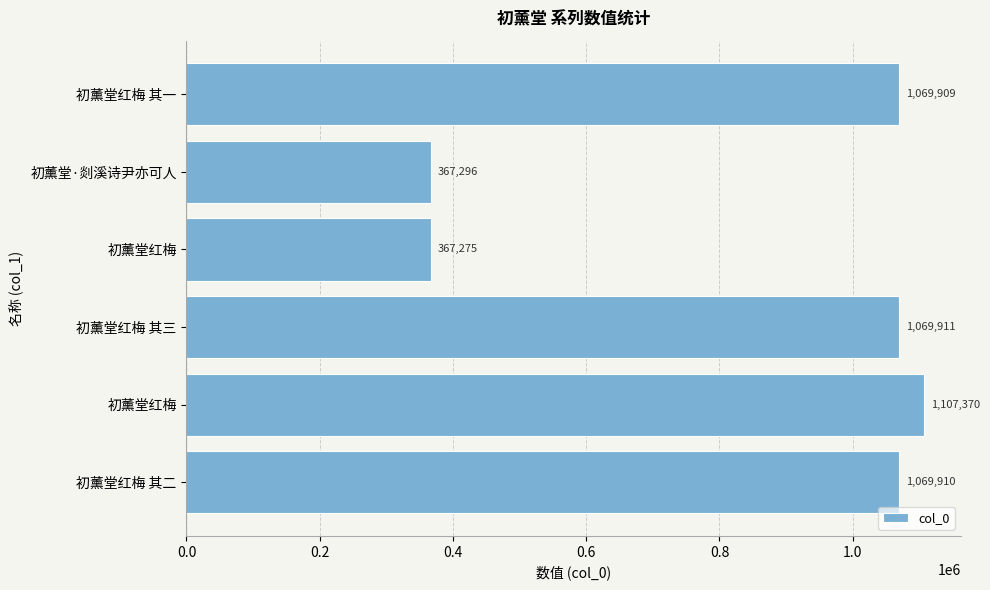

What is the difference between the maximum and minimum values?

740095